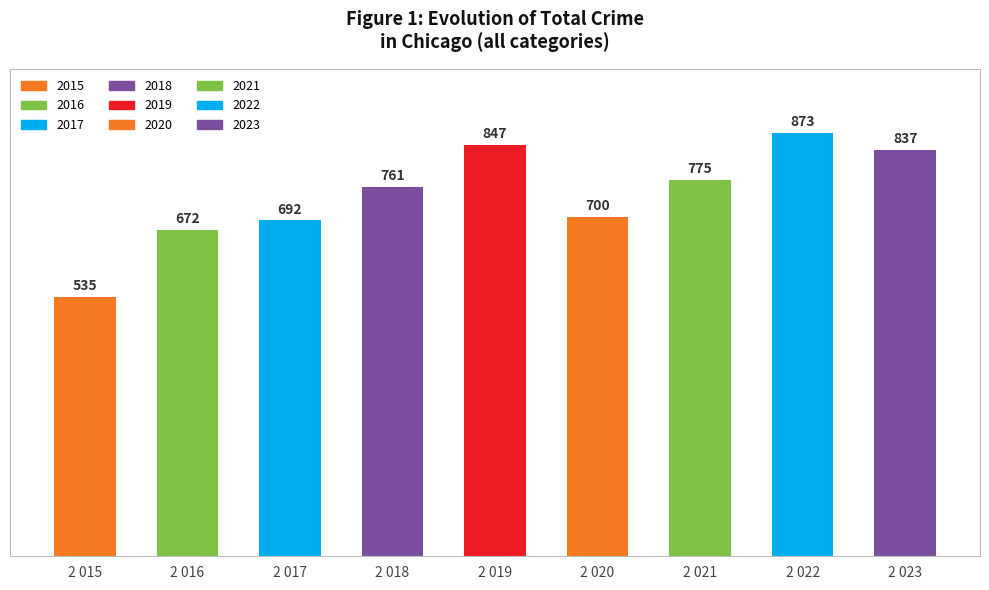

Count the number of data series in this chart.

1